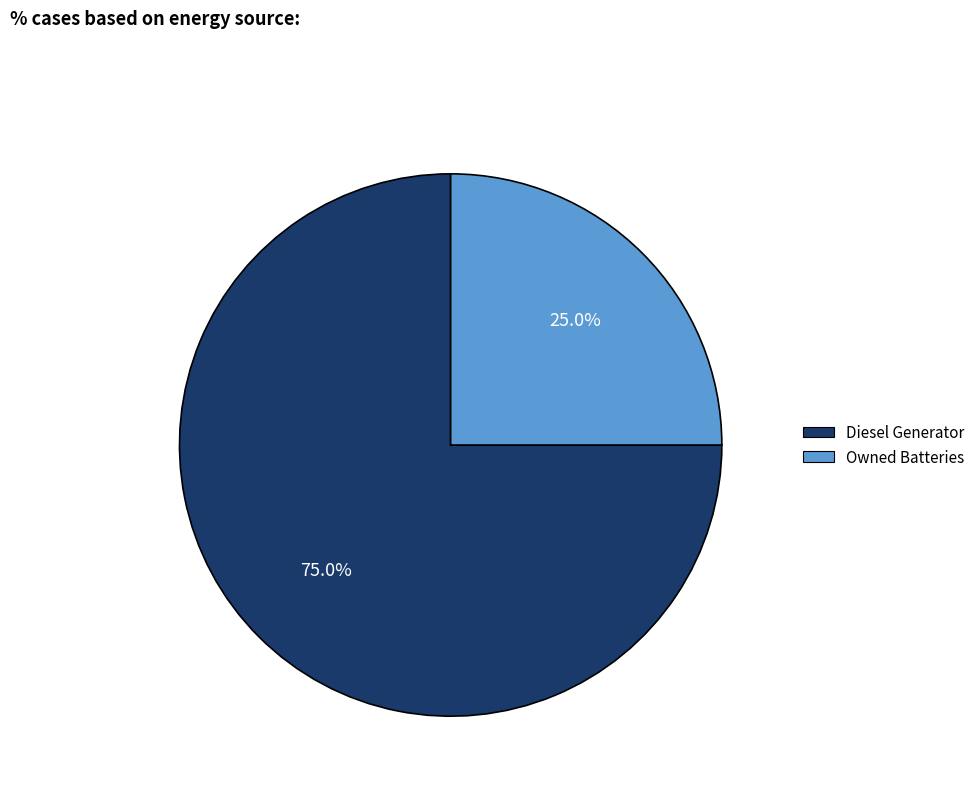

How many slices are in this pie chart?

2